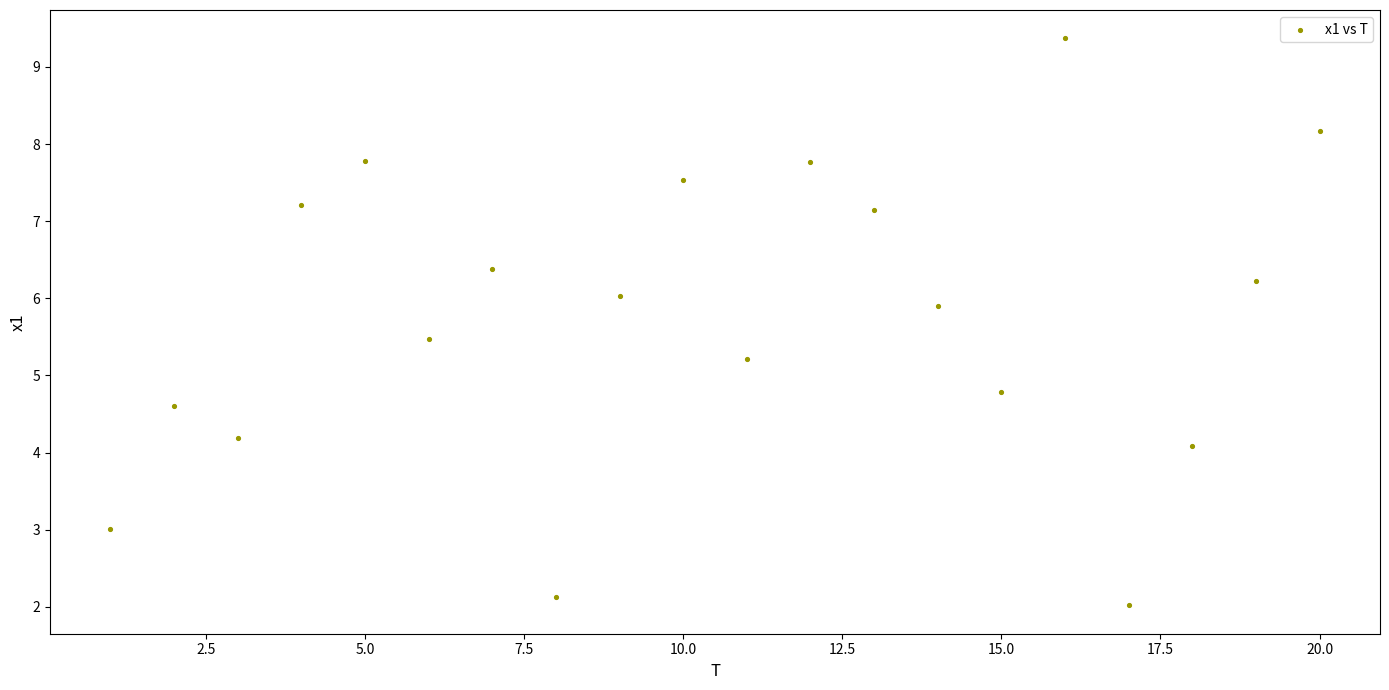

What is the range of Y values (max minus min)?

7.4